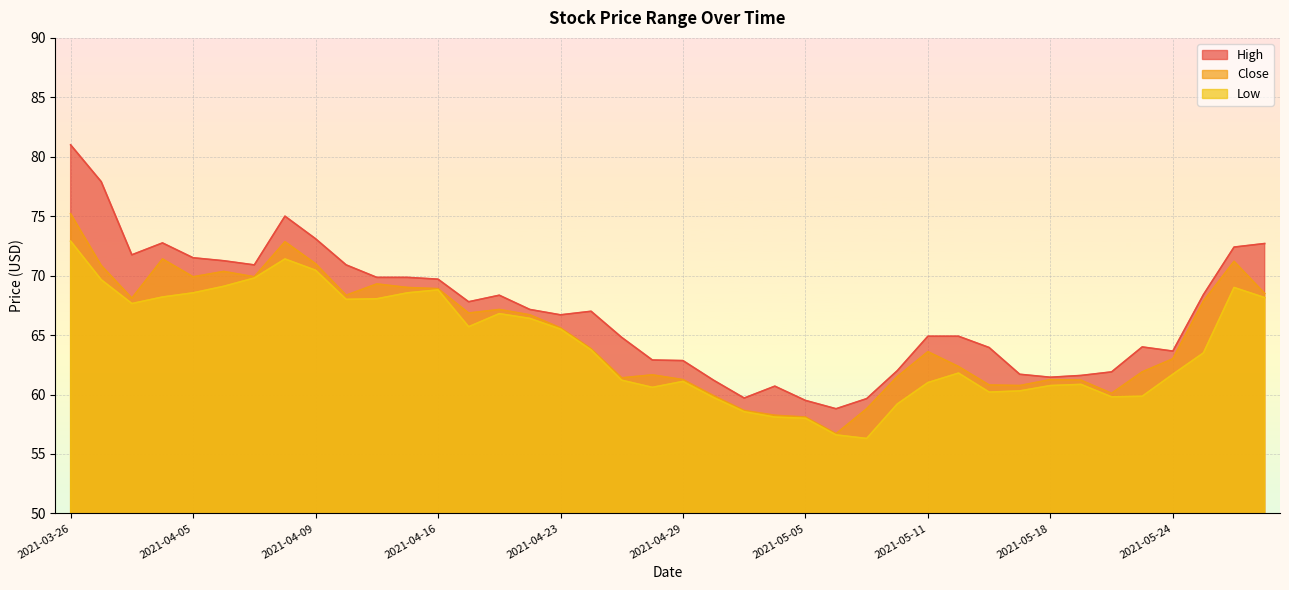

Rank the categories by High value from highest to lowest.

2021-03-26, 2021-03-30, 2021-04-08, 2021-04-09, 2021-04-01, 2021-05-27, 2021-05-26, 2021-03-31, 2021-04-05, 2021-04-06, 2021-04-07, 2021-04-12, 2021-04-13, 2021-04-15, 2021-04-16, 2021-05-25, 2021-04-20, 2021-04-19, 2021-04-22, 2021-04-26, 2021-04-23, 2021-05-11, 2021-05-12, 2021-04-27, 2021-05-21, 2021-05-14, 2021-05-24, 2021-04-28, 2021-04-29, 2021-05-10, 2021-05-20, 2021-05-17, 2021-05-19, 2021-05-18, 2021-04-30, 2021-05-04, 2021-05-03, 2021-05-07, 2021-05-05, 2021-05-06